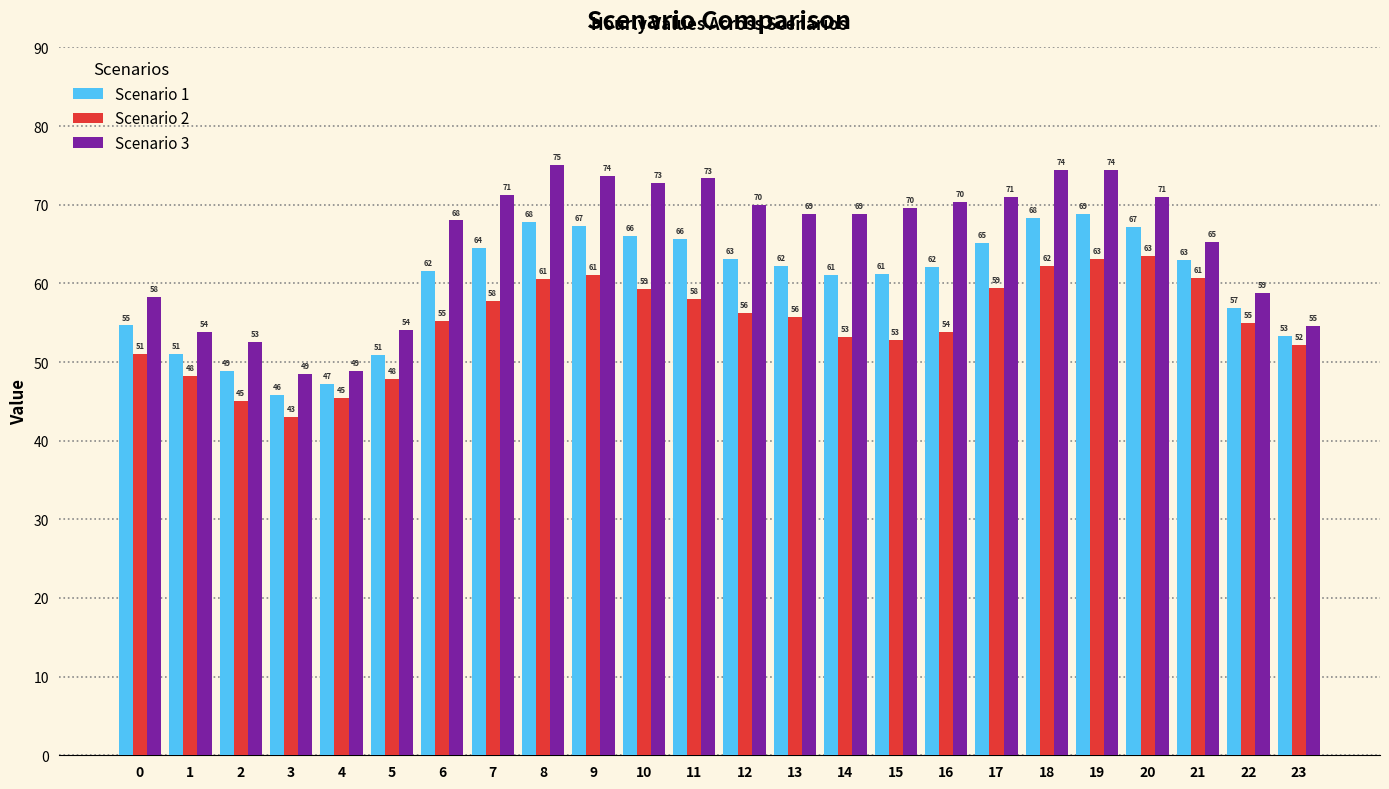

What is the total value across all series at 21?

189.0